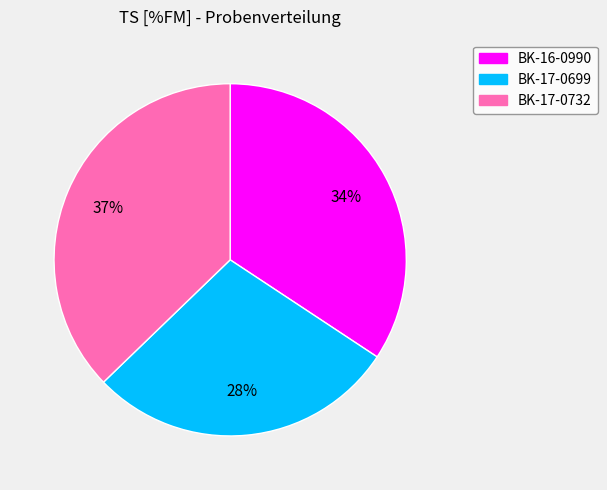

The BK-17-0699 slice represents 23% of the pie. True or false?

False